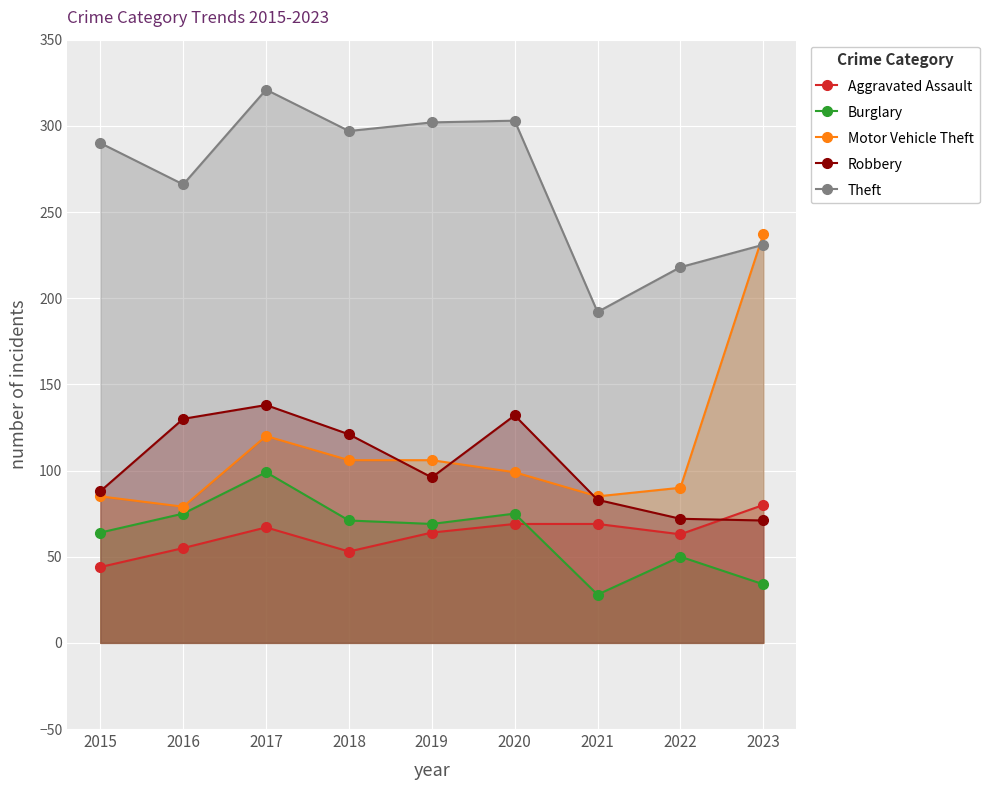

What is the sum of the Burglary values at 2023 and 2016?

109